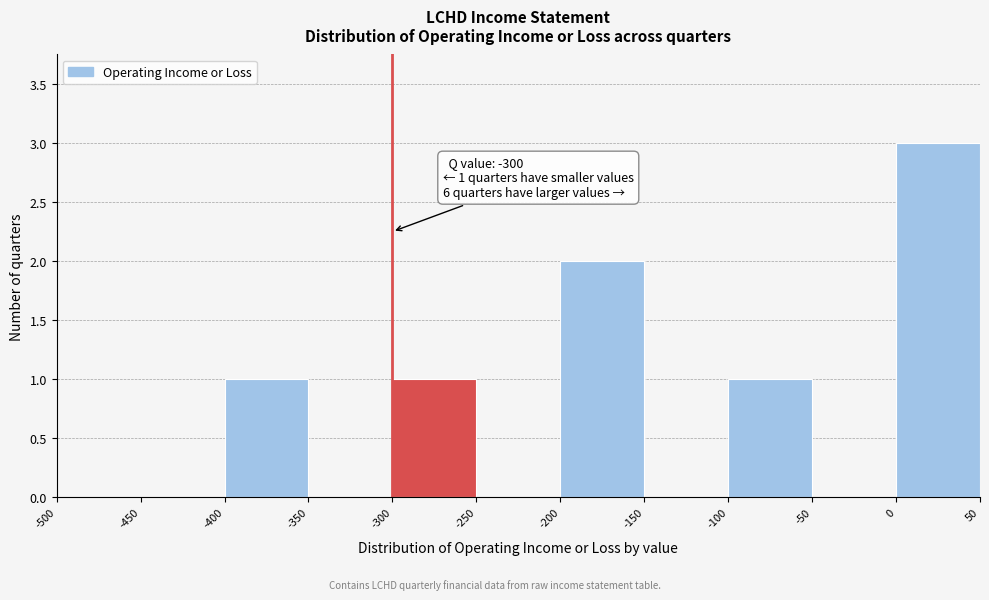

Which range on the x-axis has the tallest bar?

0 to 50